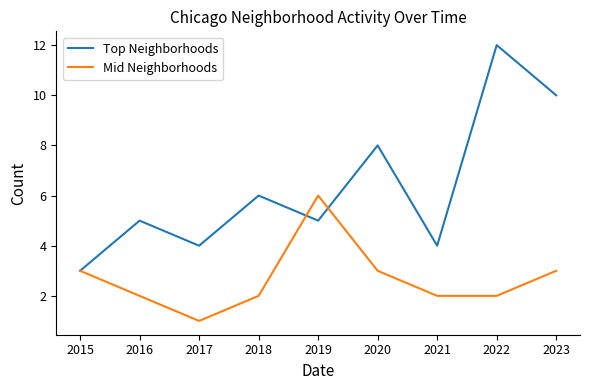

The value of Top Neighborhoods at 2020 is 8. True or false?

True